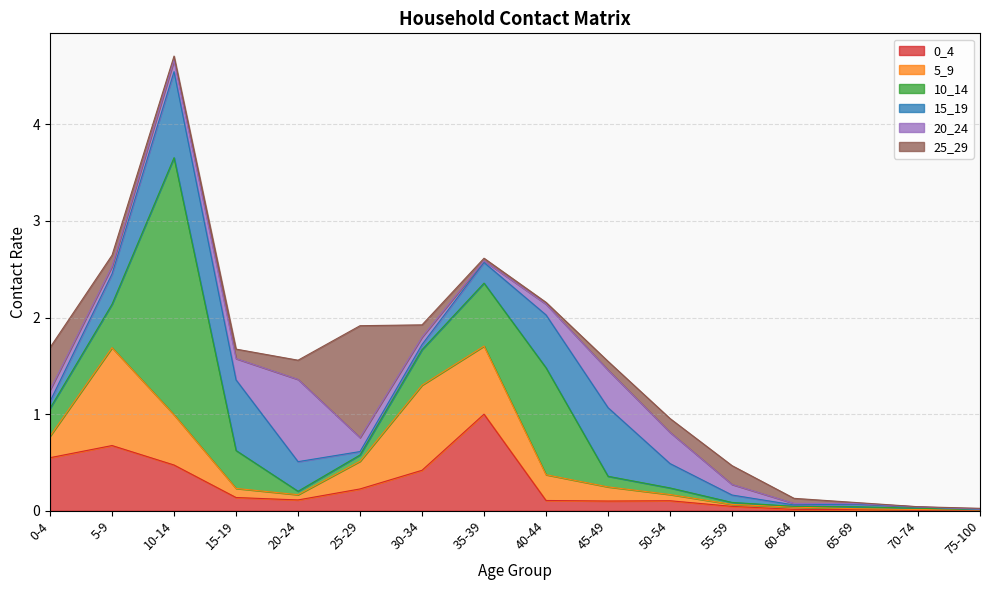

In 10_14, how many points are higher than both neighbors (excluding endpoints)?

3